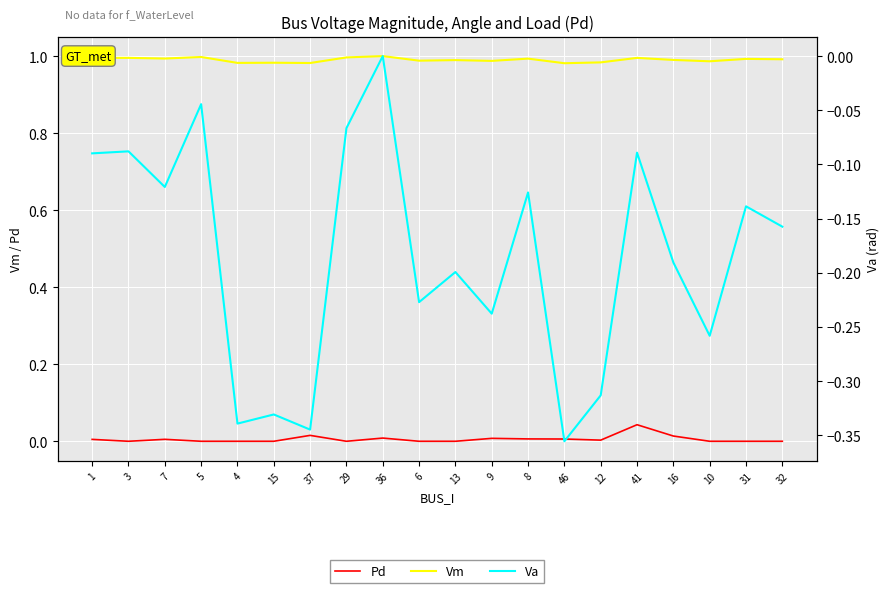

At which category is the sum across all series the highest?

36